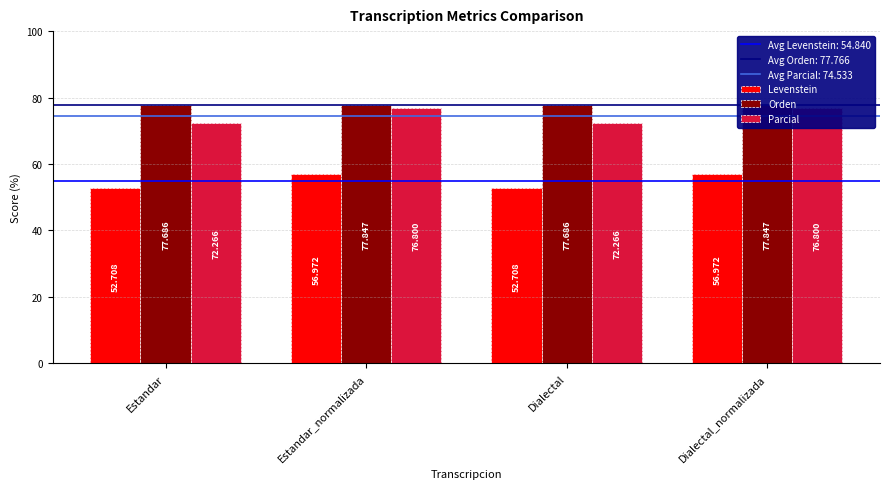

The Levenstein series shows 17.0 at Dialectal. True or false?

False